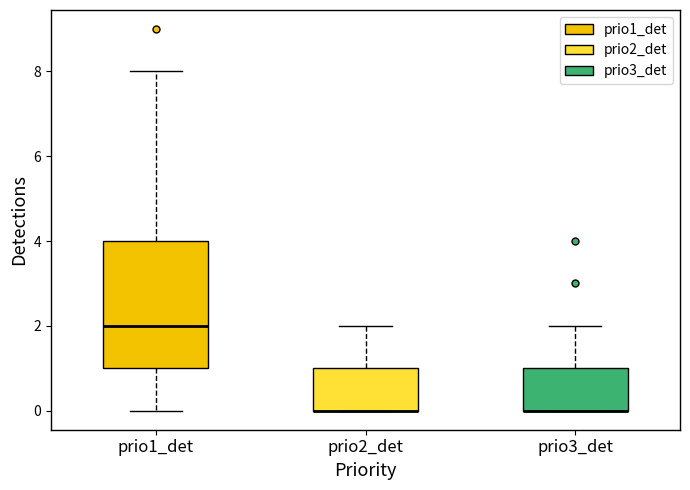

Where is the upper edge of the box for prio2_det on the y-axis? The values are not printed on the chart, so give them approximately, as read against the axis.

1